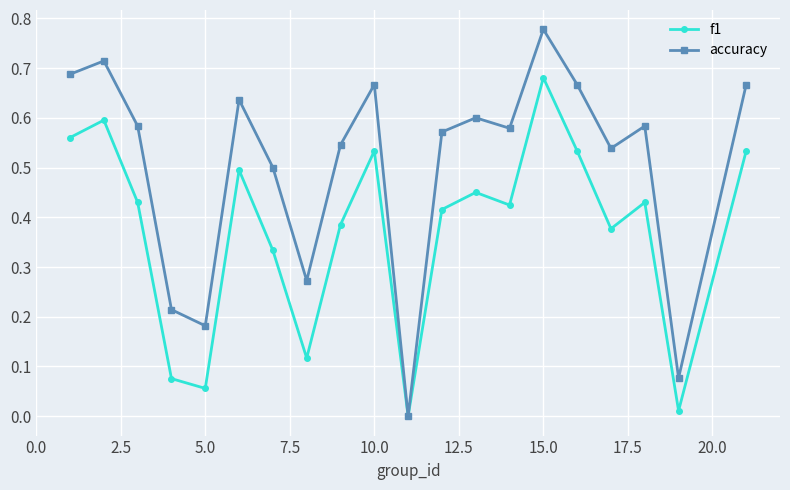

Which series has the widest spread of values?

accuracy